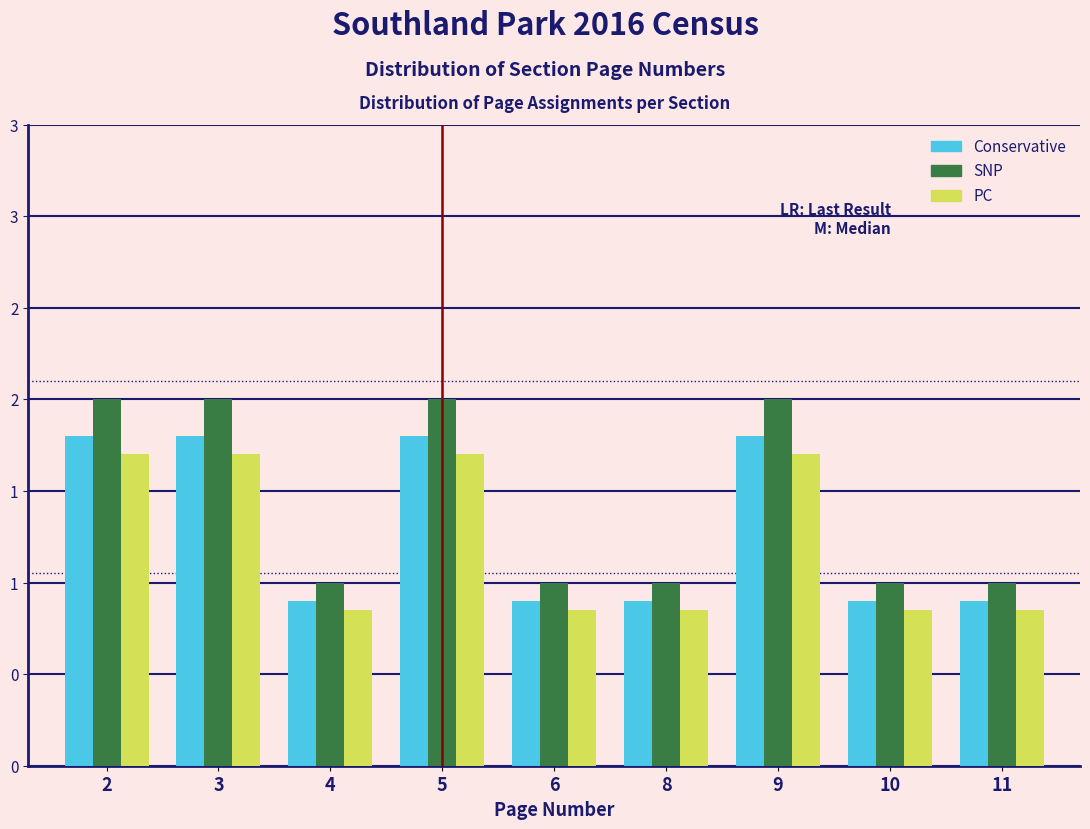

Does the chart contain any negative values?

No